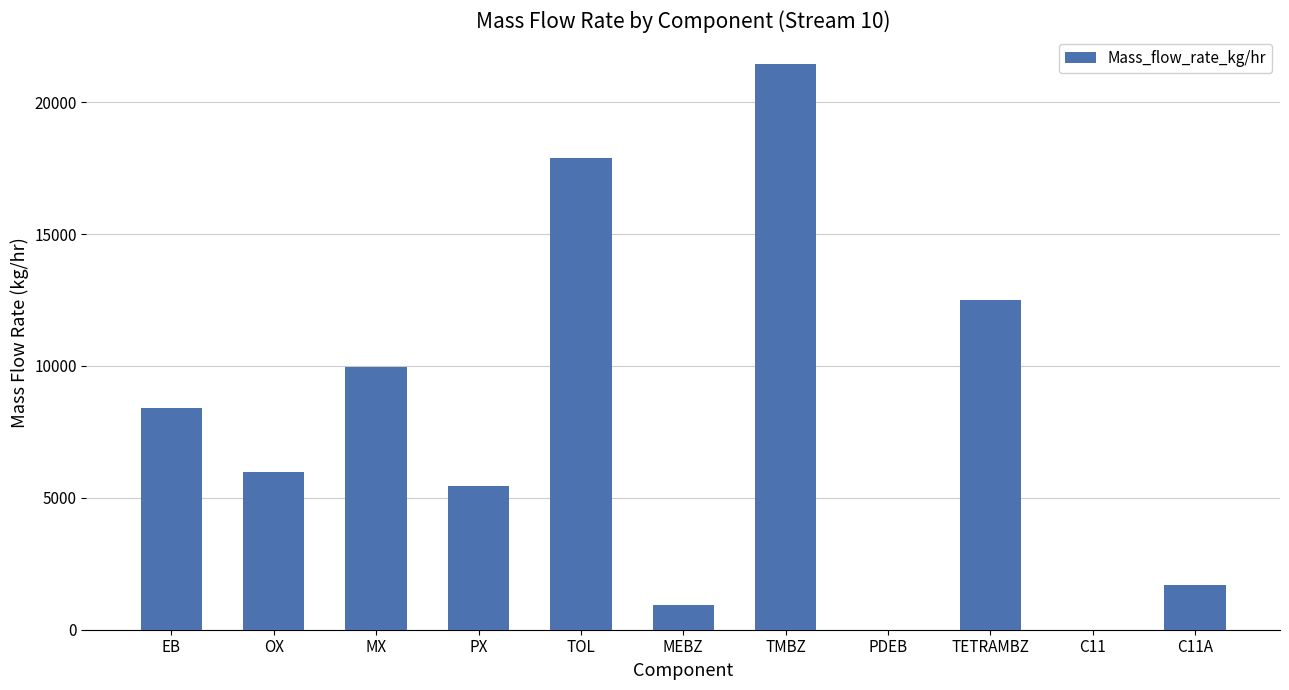

Reading right to left, transcribe all the data shown in this chart.

1704.4	0.0	12493.6	0.0	21438.8	939.0	17903.0	5456.1	9957.6	5998.4	8418.7